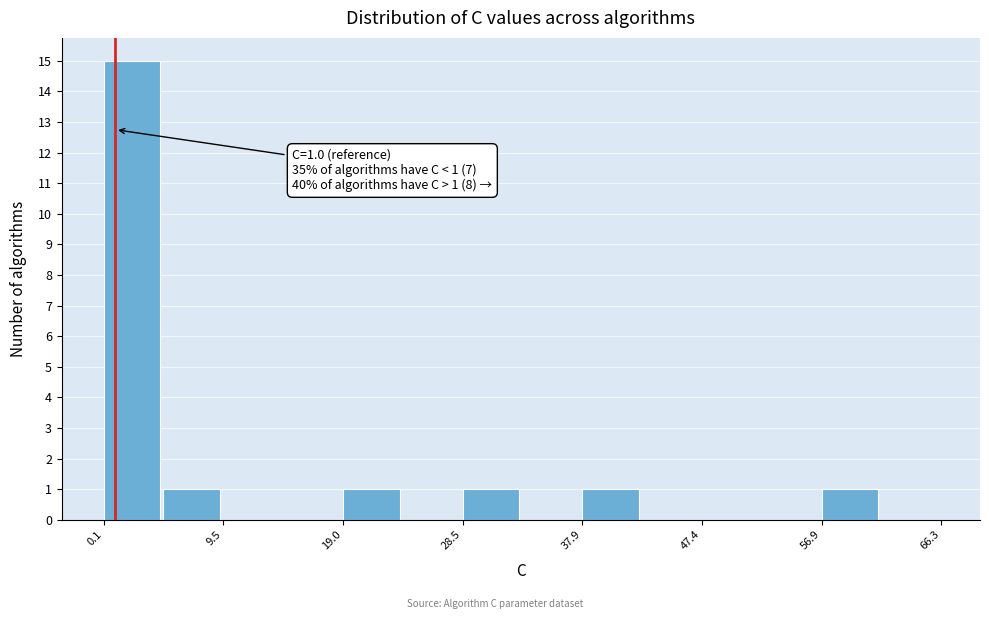

Which range on the x-axis has the tallest bar?

0 to 5